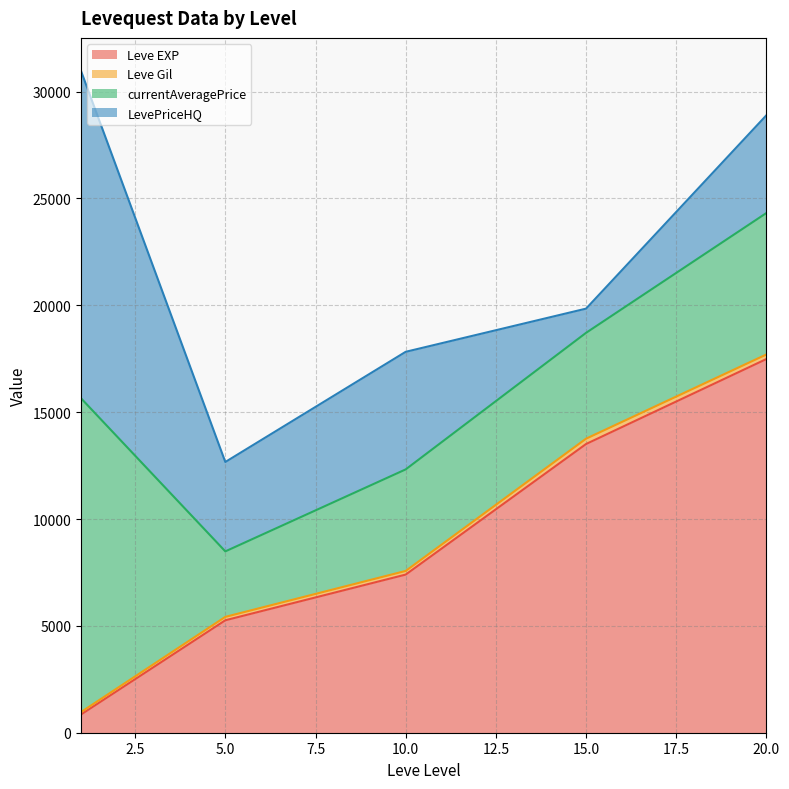

How many lines are shown in the chart?

4